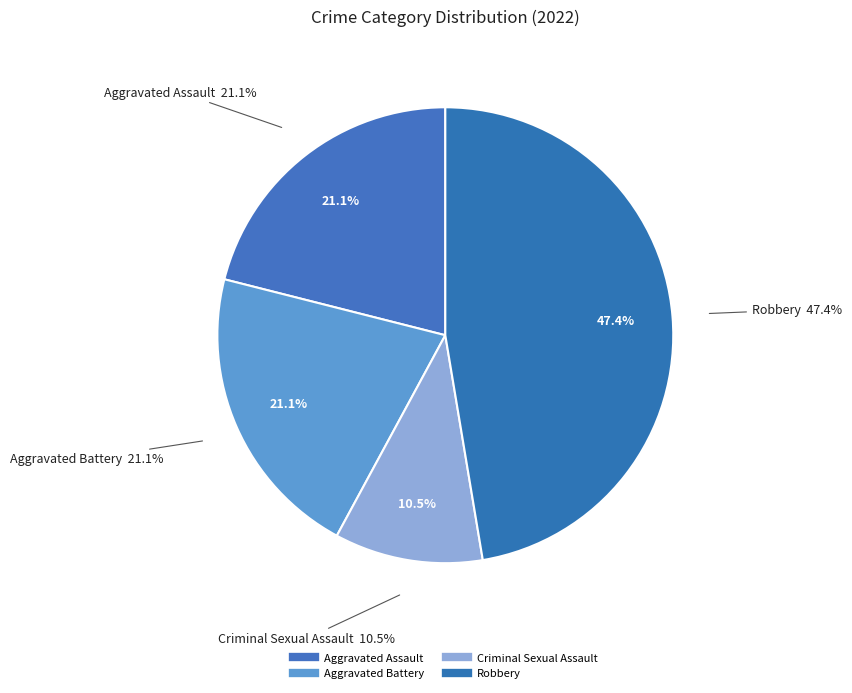

To the nearest percent, what is the difference between the Robbery and Aggravated Battery slice percentages?

26%